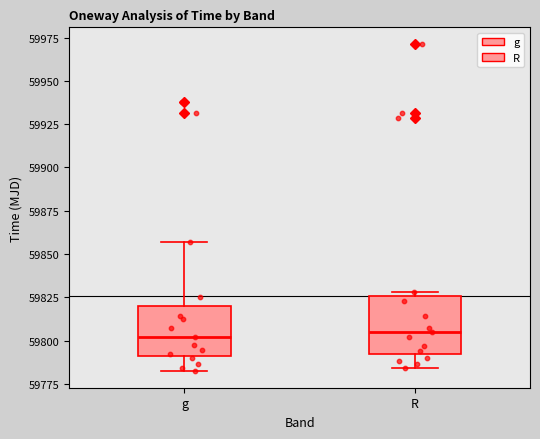

Reading left to right, transcribe this box plot: for each box, give where its median line is, the range the box spans, and where its two whiskers end, as read against the y-axis. The values are not printed on the chart, so give them approximately, as read against the axis.

g: median 59800, box 59790 to 59820, whiskers 59780 to 59855
R: median 59805, box 59790 to 59825, whiskers 59785 to 59830